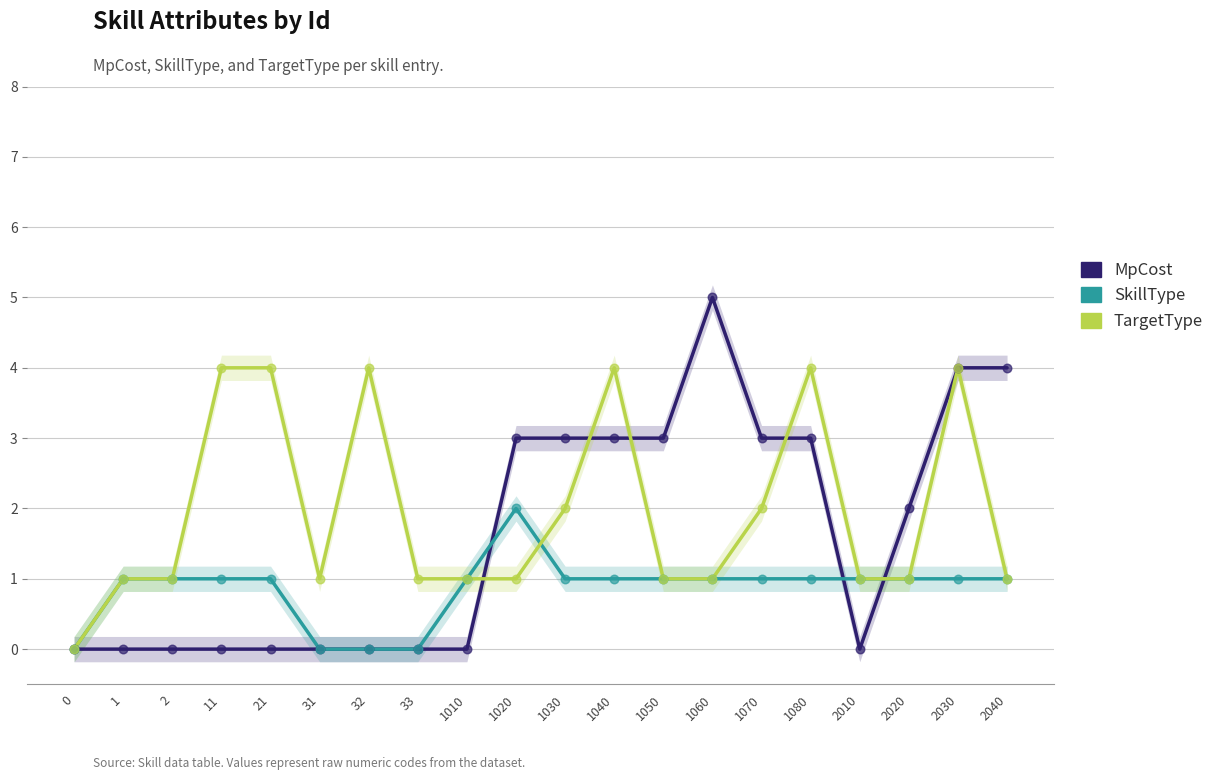

What is the total value across all series at 1?

2